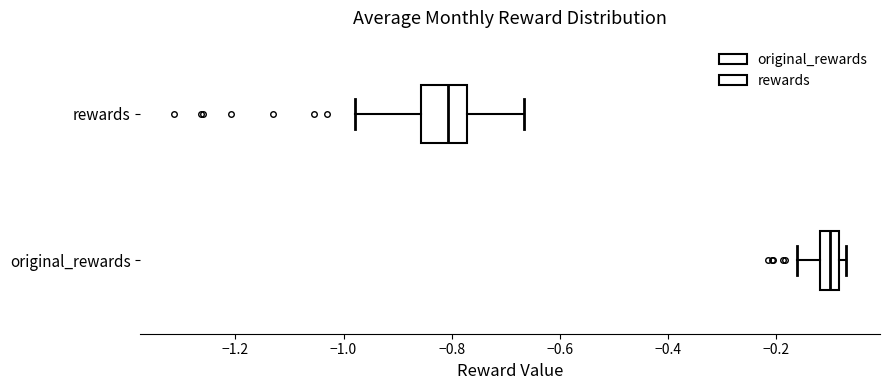

Reading bottom to top, read every box against the x-axis: the position of its median line, the range the box covers, and the ends of its whiskers. The values are not printed on the chart, so give them approximately, as read against the axis.

original_rewards: median -0.10, box -0.12 to -0.08, whiskers -0.16 to -0.06
rewards: median -0.80, box -0.86 to -0.78, whiskers -0.98 to -0.66